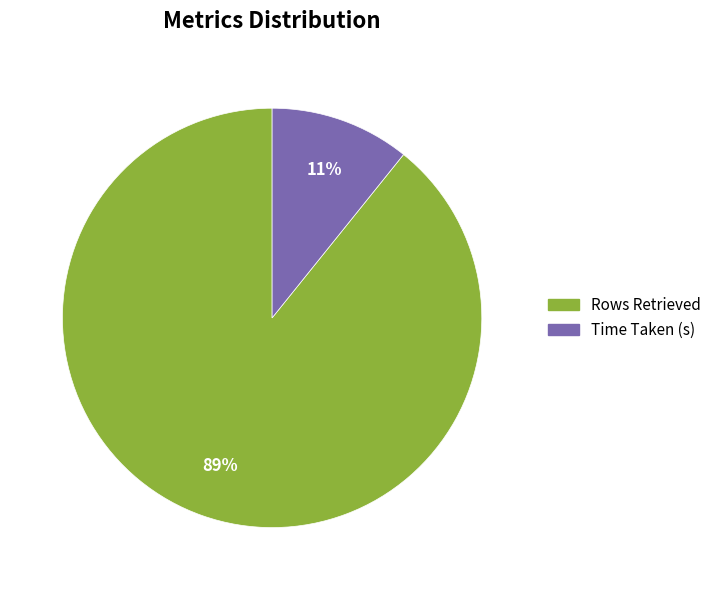

Rank the categories by value from lowest to highest.

Time Taken (s), Rows Retrieved